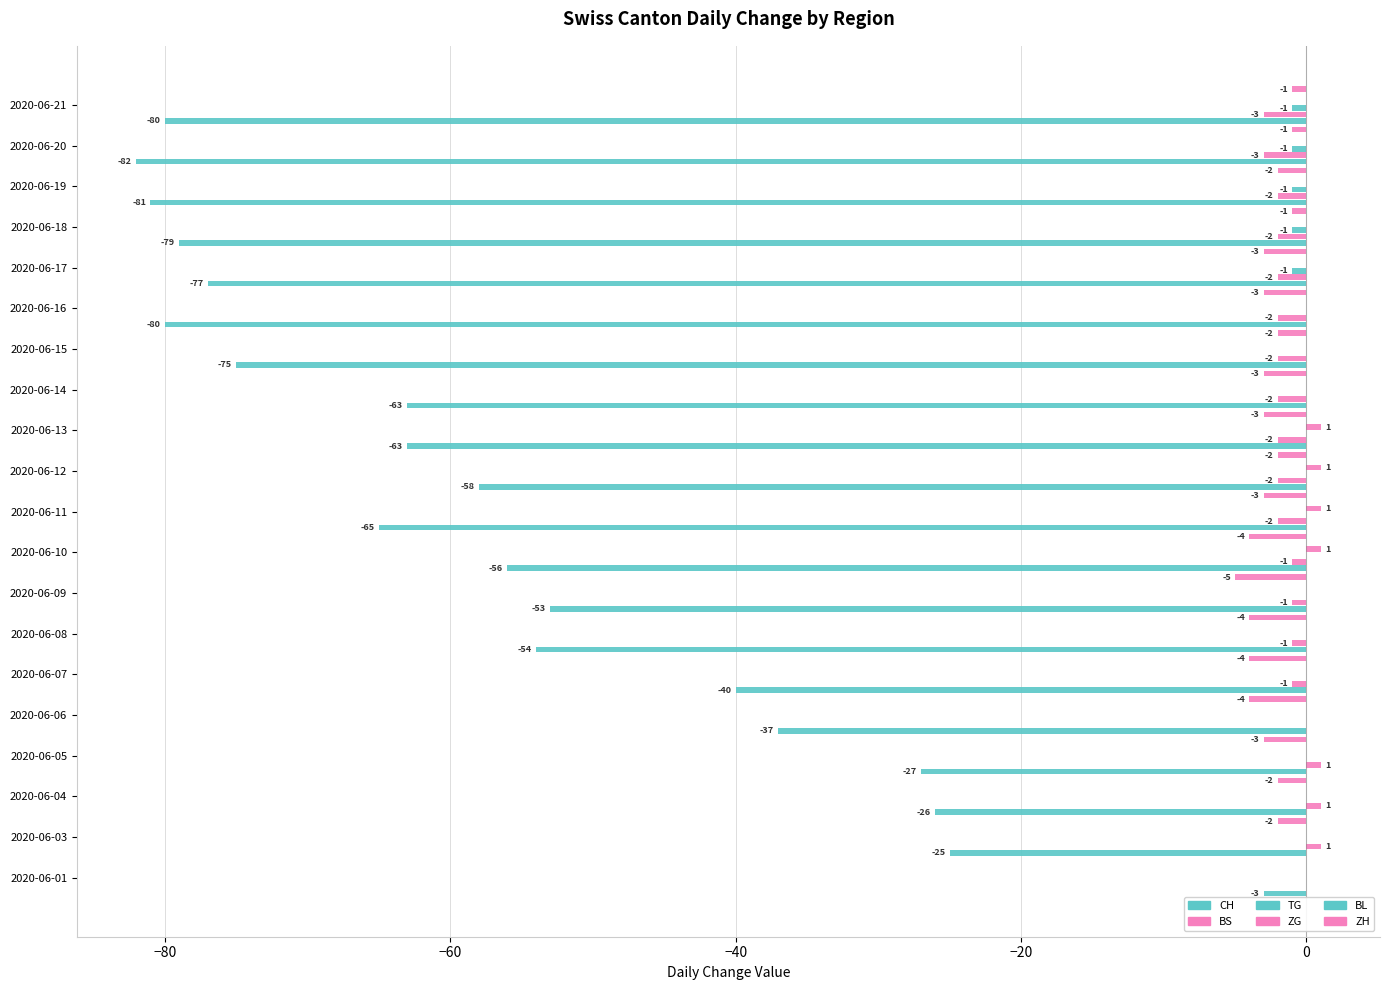

Count the number of categories in the chart.

20